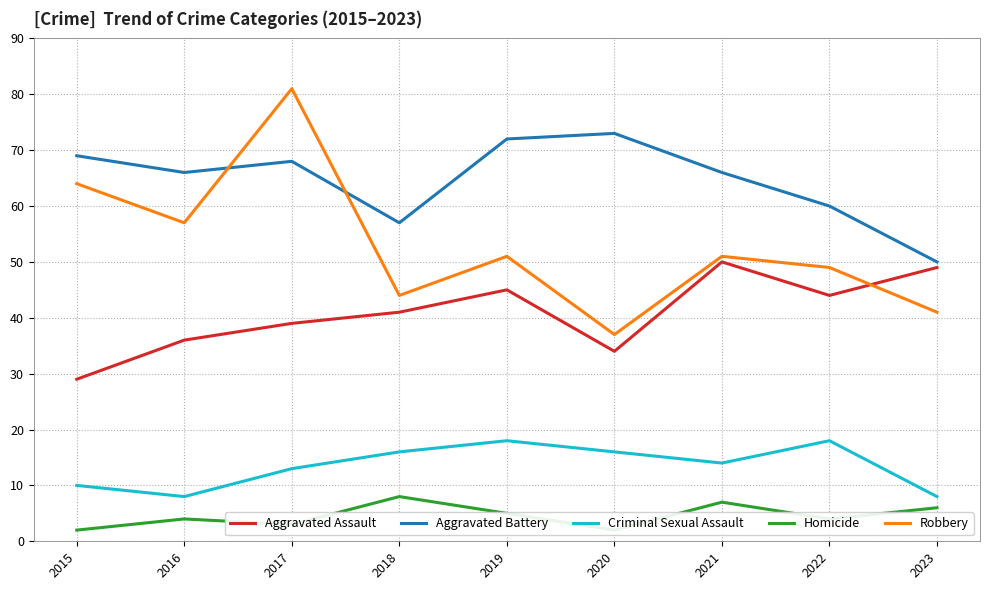

True or false: Criminal Sexual Assault and Homicide cross at least once.

False